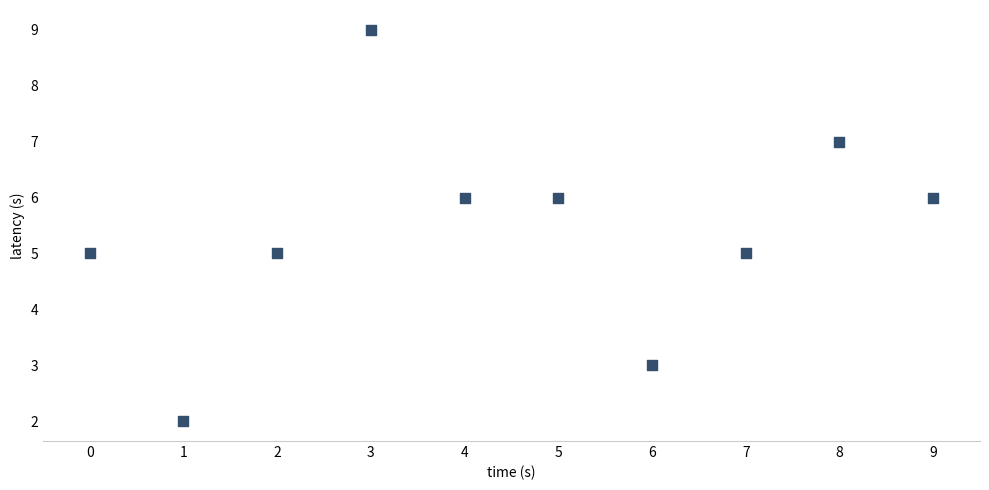

What is the range of Y values (max minus min)?

7